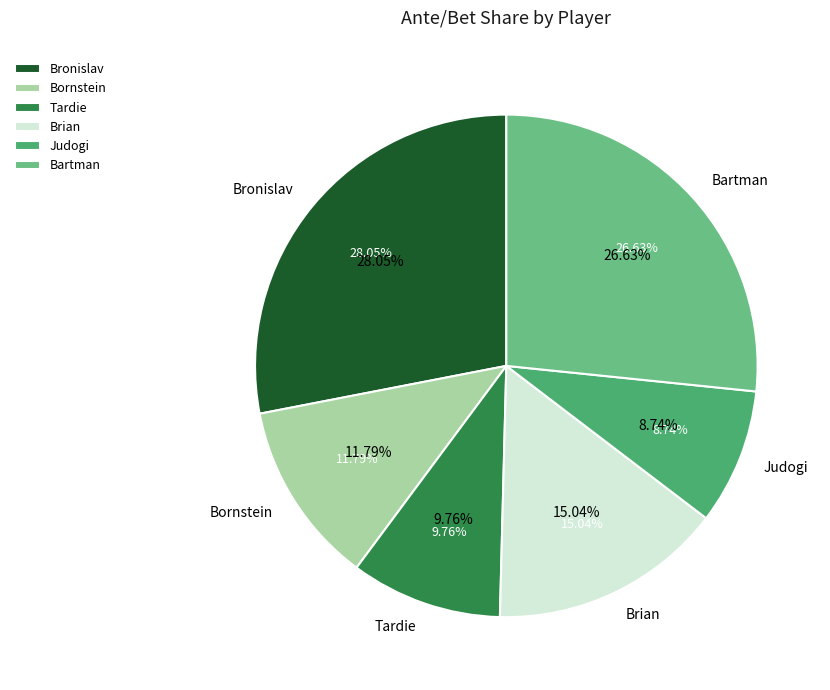

True or false: Bronislav accounts for 13% of the total.

False